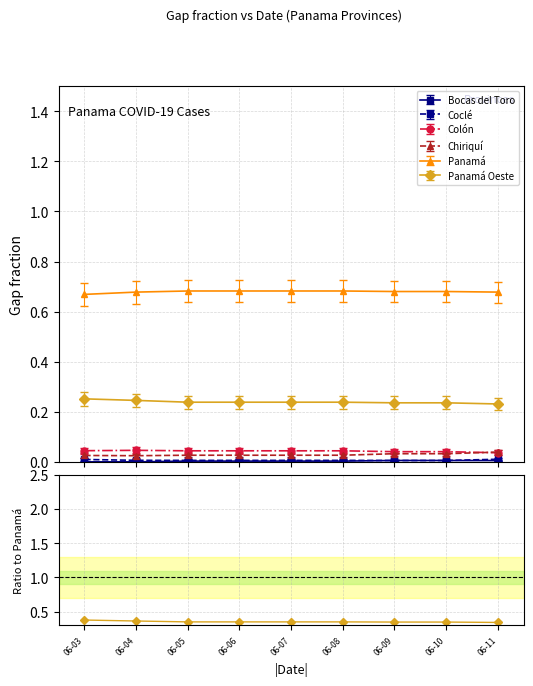

Is this an area chart (filled region under the line)?

No